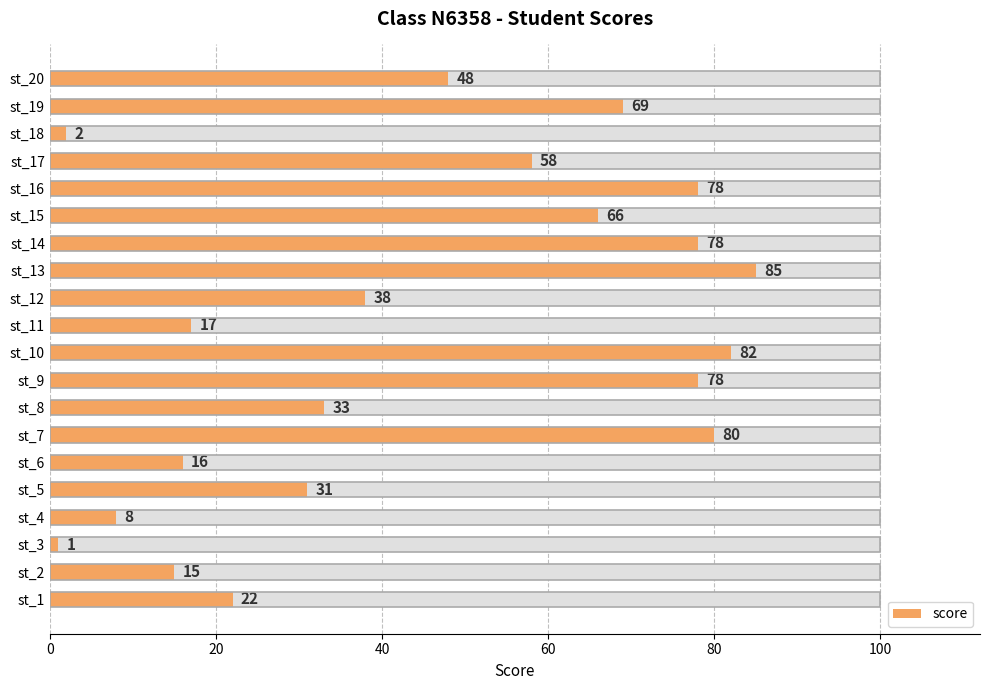

What is the difference between the maximum and minimum values?

84